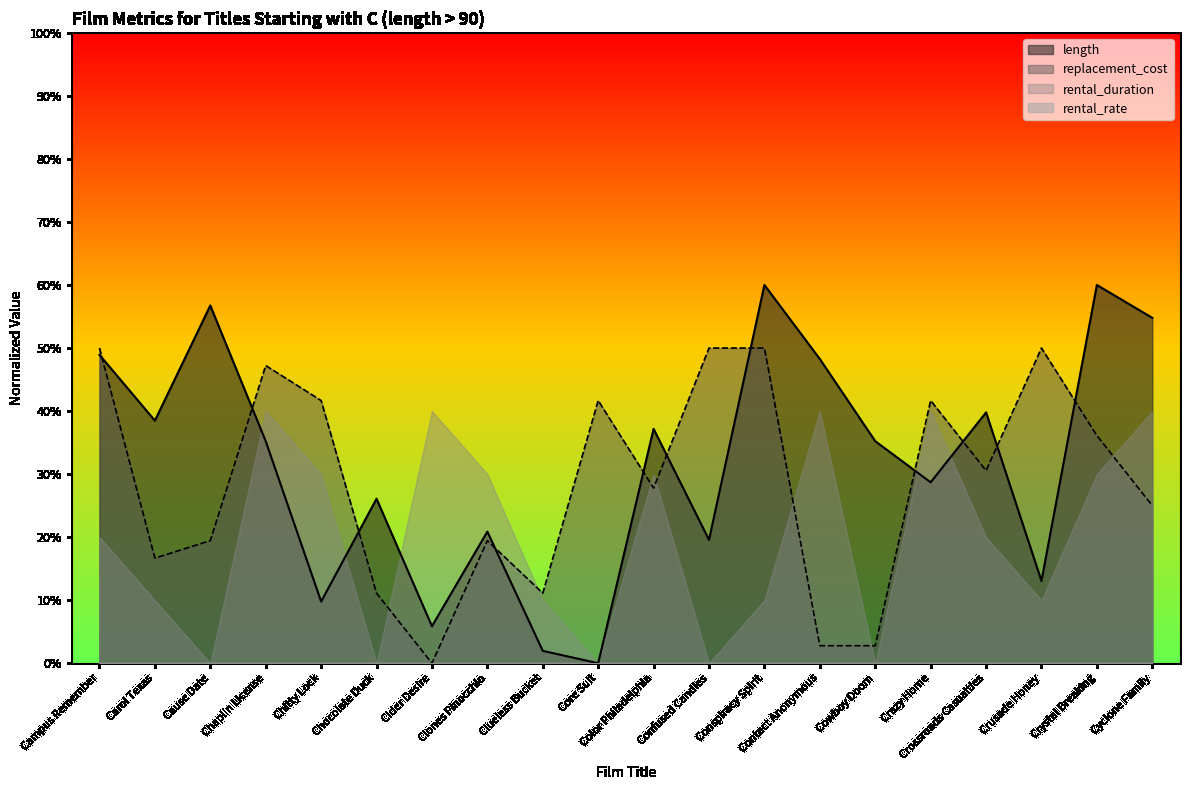

What is the value of the replacement_cost point at the 20th from the left?

25.0